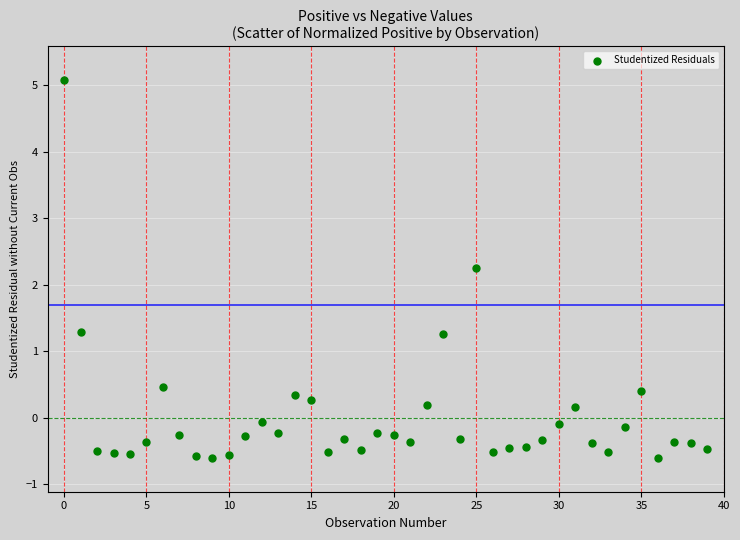

What Y value in the scatter plot is closest to 2?

2.3